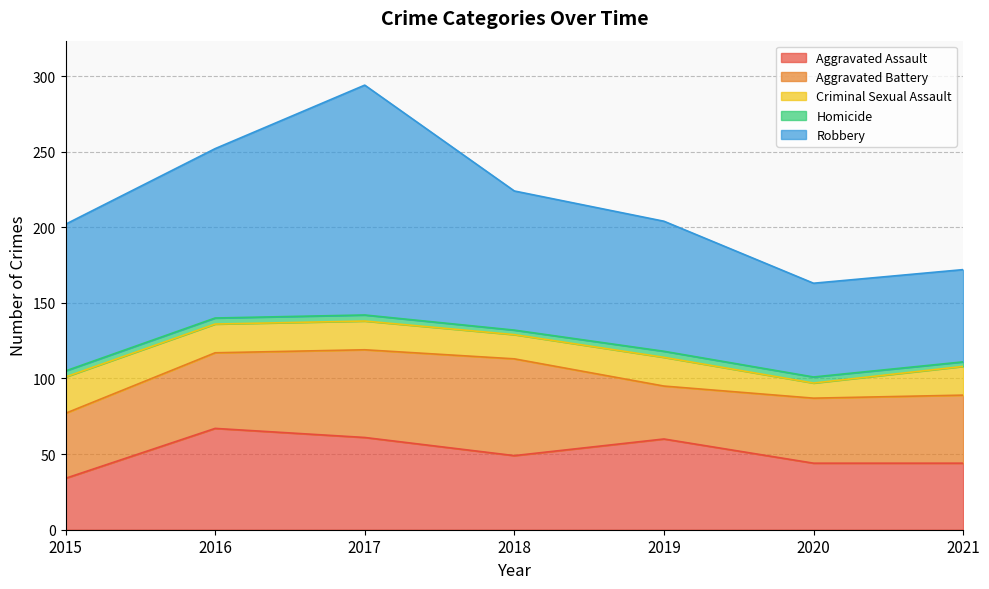

What is the value of the Aggravated Battery point at the 7th from the left?

45